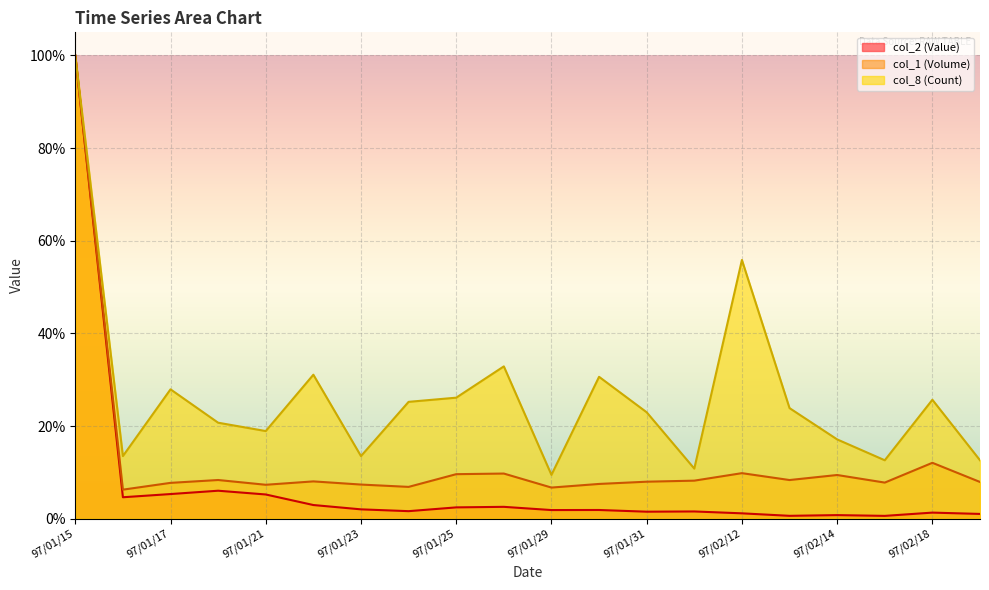

Which series has the largest total across all categories?

col_8 (Count)